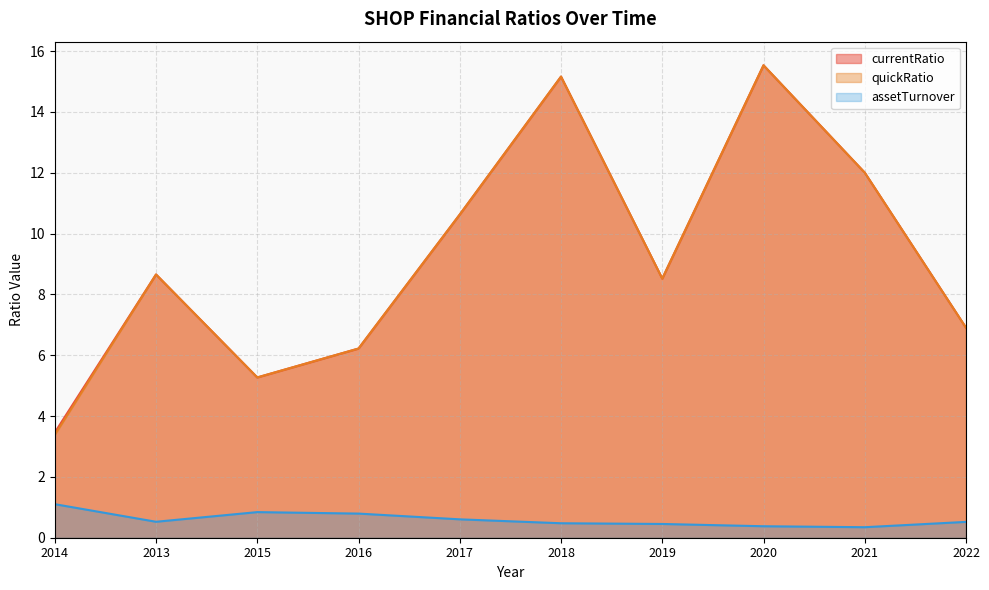

The currentRatio series shows 18.5 at 2021. True or false?

False